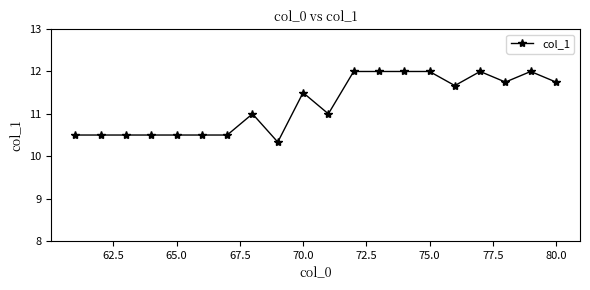

True or false: there are more than 0 points higher than both neighbors.

True